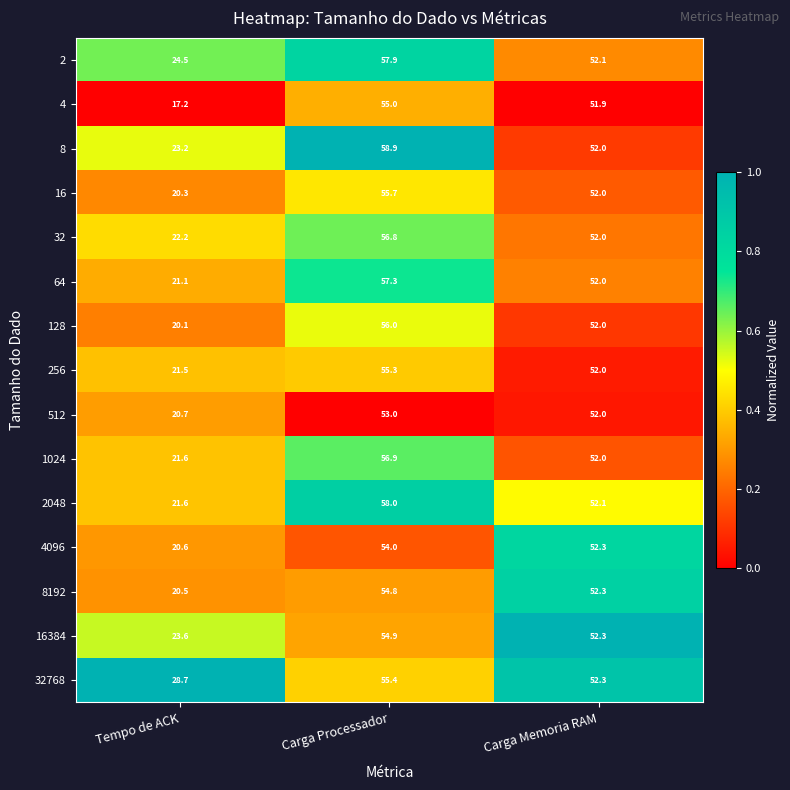

Where is 32768 nearest to the value 42?

Carga Memoria RAM